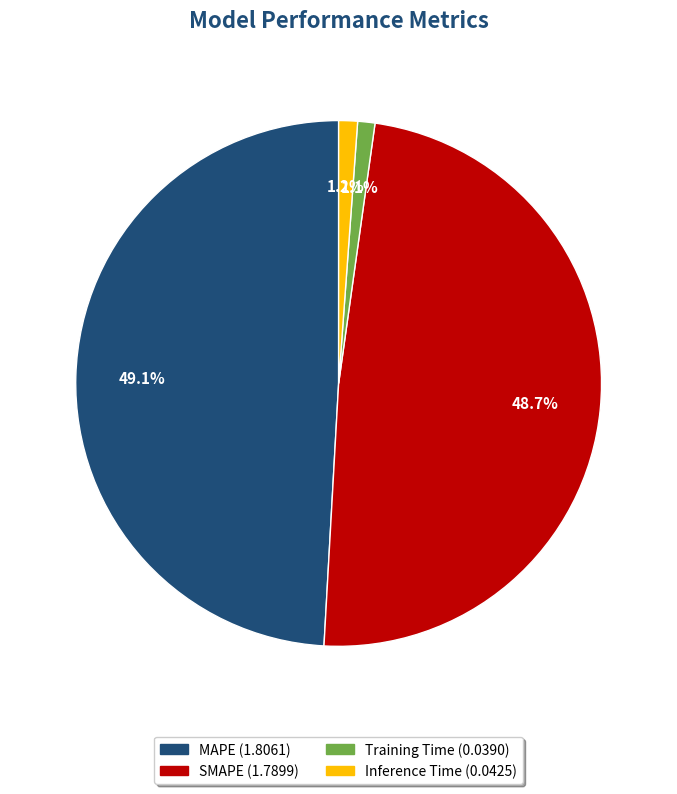

What percentage is NOT represented by Training Time?

98.9%